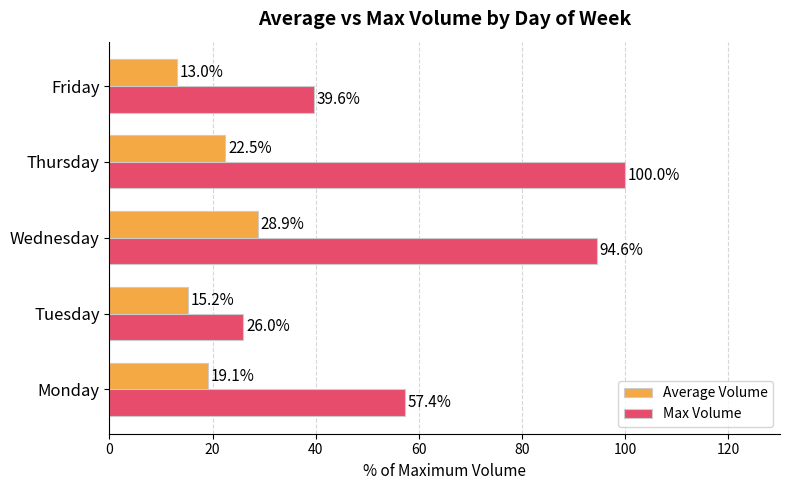

Which category has the lowest value across all series?

Friday